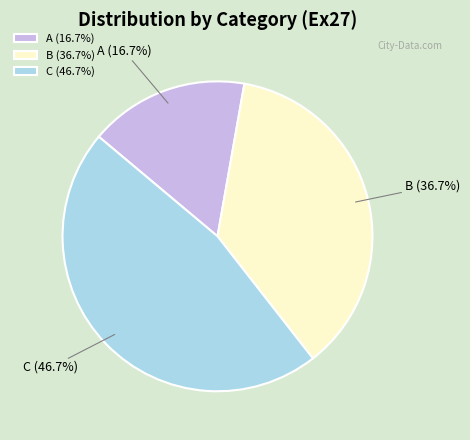

Is it true that A is 11% of the pie?

False